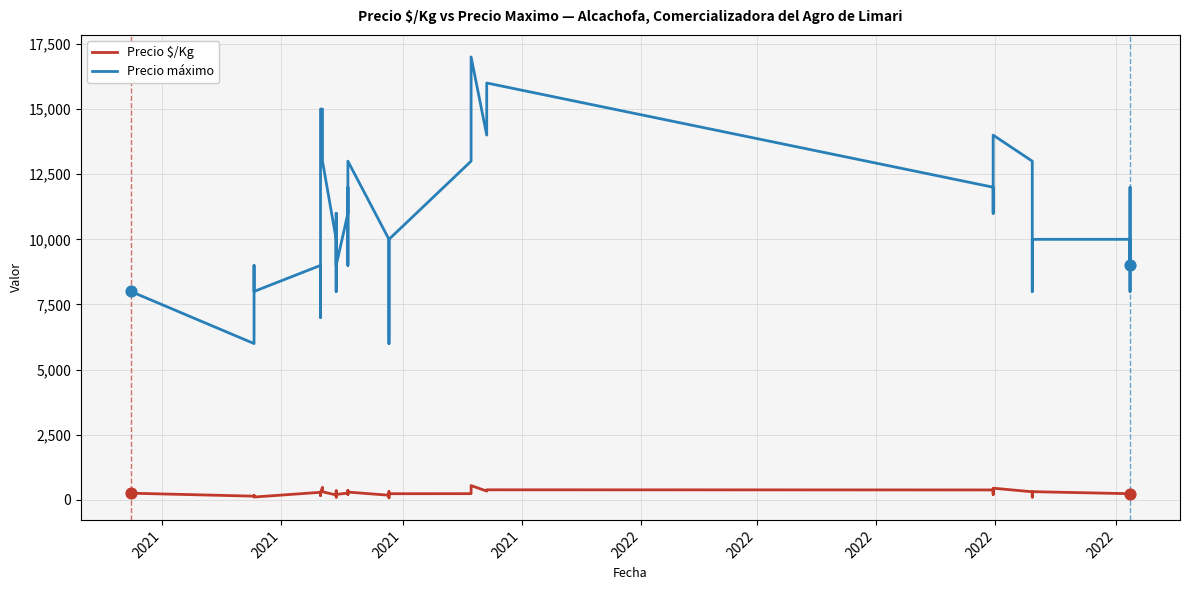

Is the value of Precio máximo at 15 greater than the value of Precio $/Kg at 18?

Yes